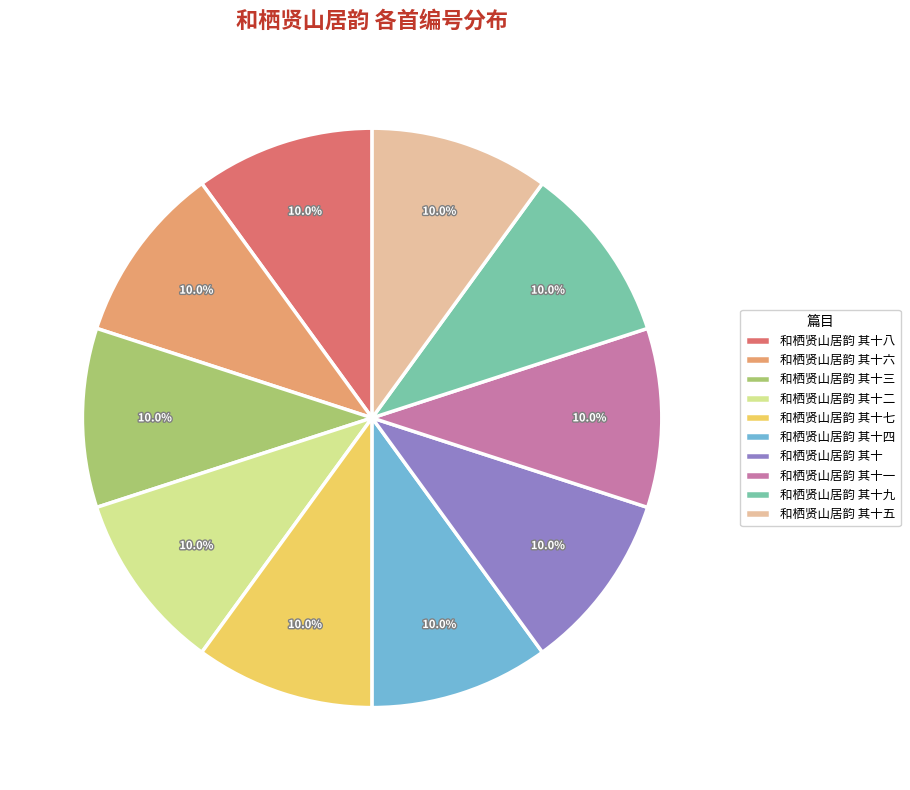

To the nearest percent, what portion does 和栖贤山居韵 其十六 represent?

10%